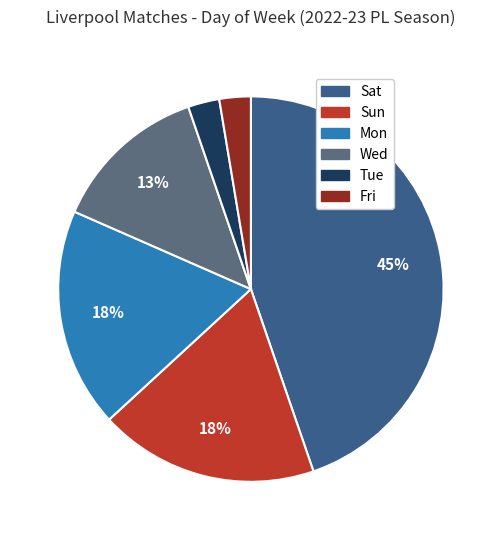

How many slices are in this pie chart?

6